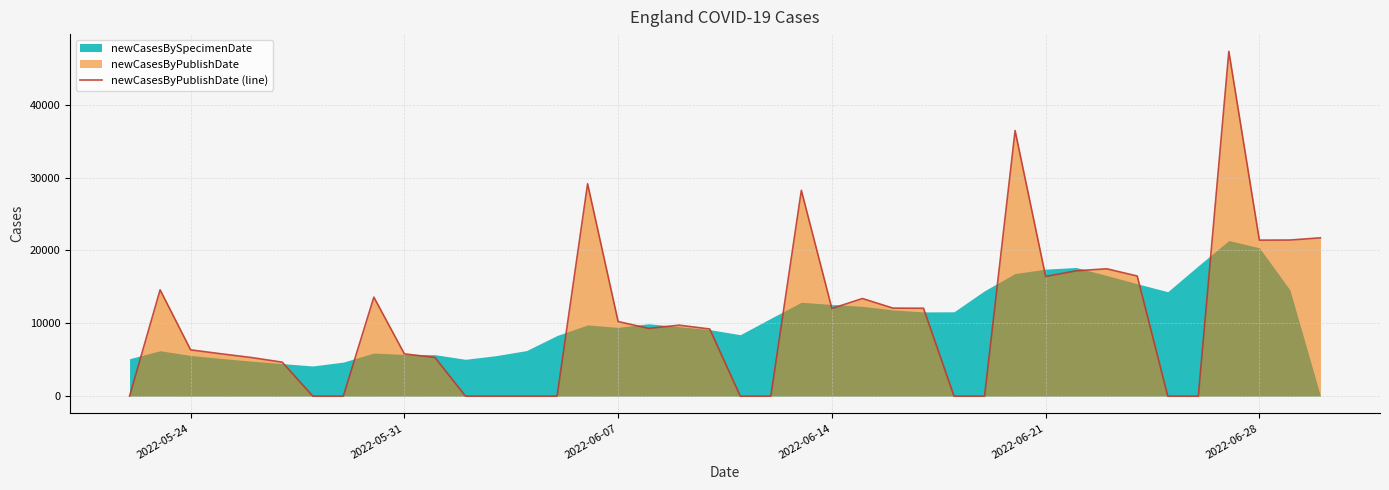

How many points are lower than both their immediate neighbors (excluding endpoints)?

4